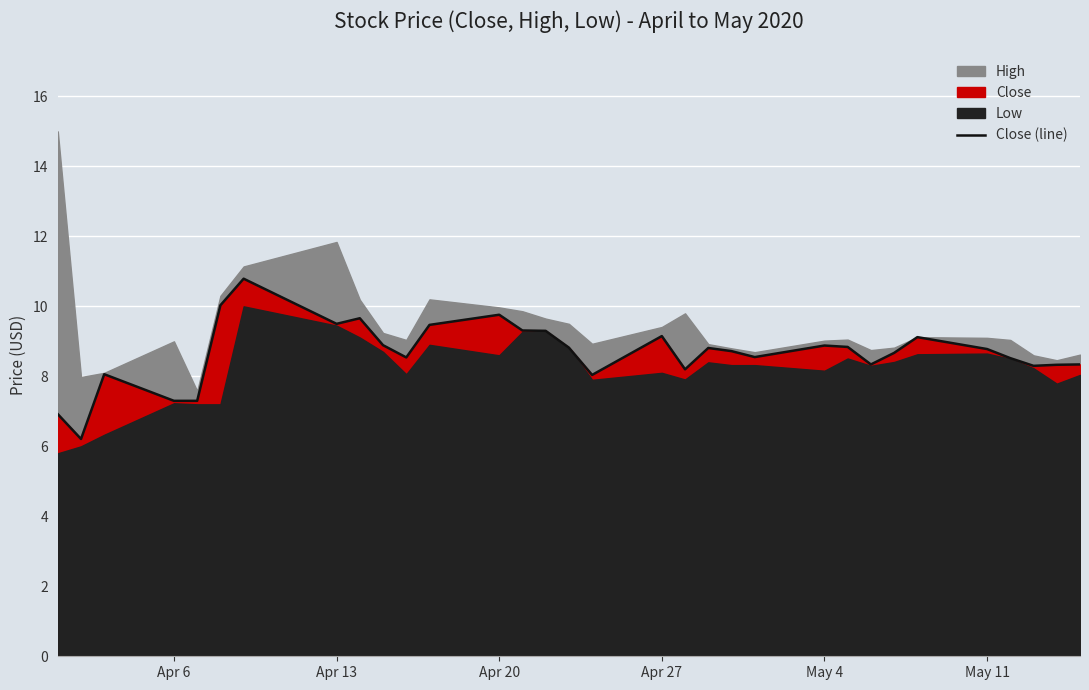

What is the lowest value of the Close (line) series?

6.2